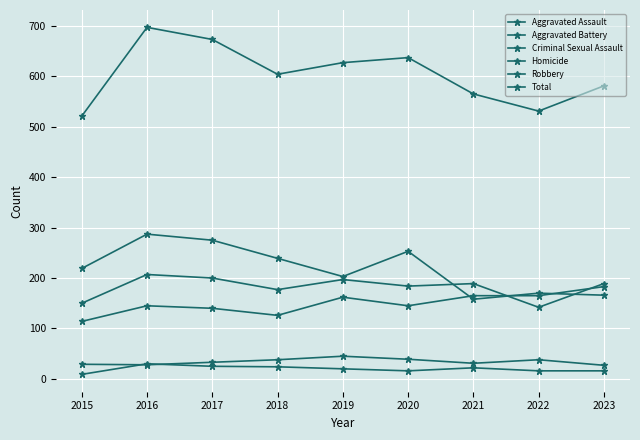

Does the chart have visible grid lines?

Yes